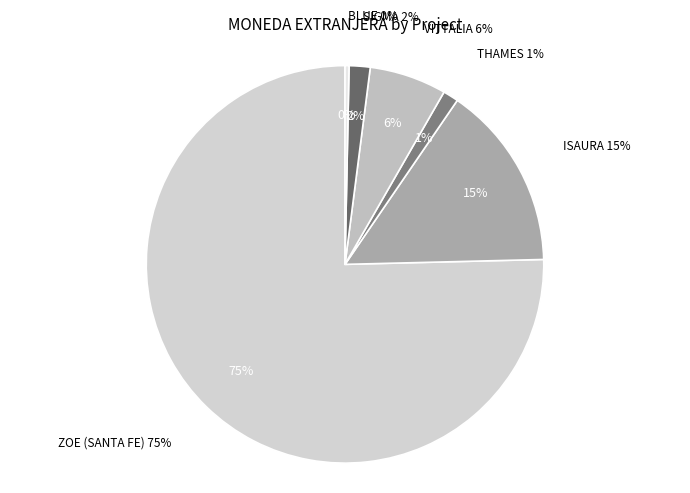

Combined, what portion of the pie is ZOE (SANTA FE) and ISAURA?

90.4%